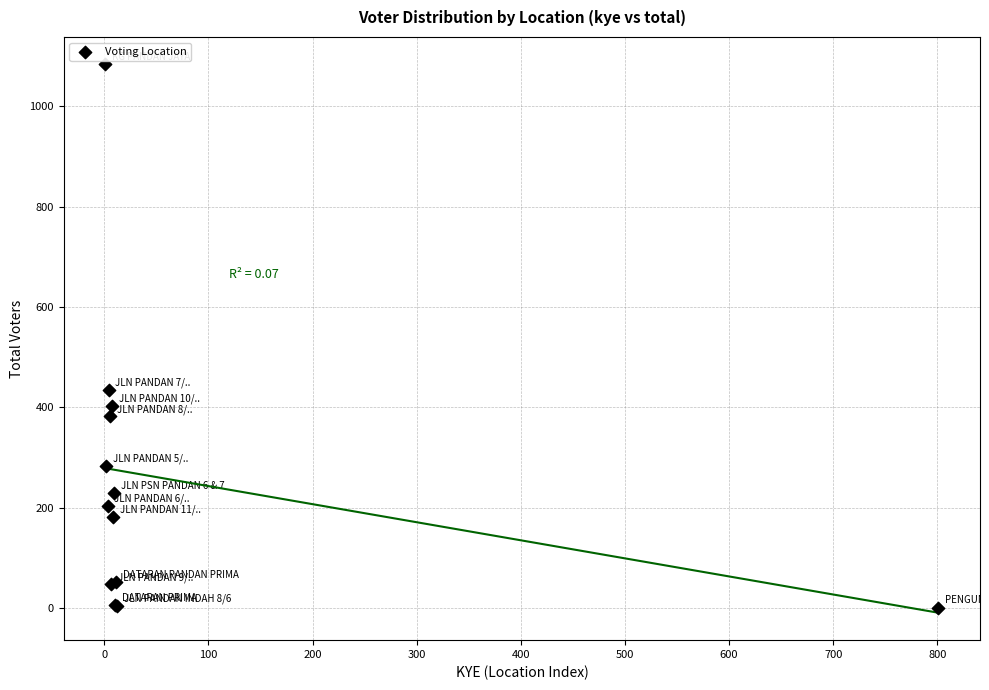

What Y value in the scatter plot is closest to 542?

435